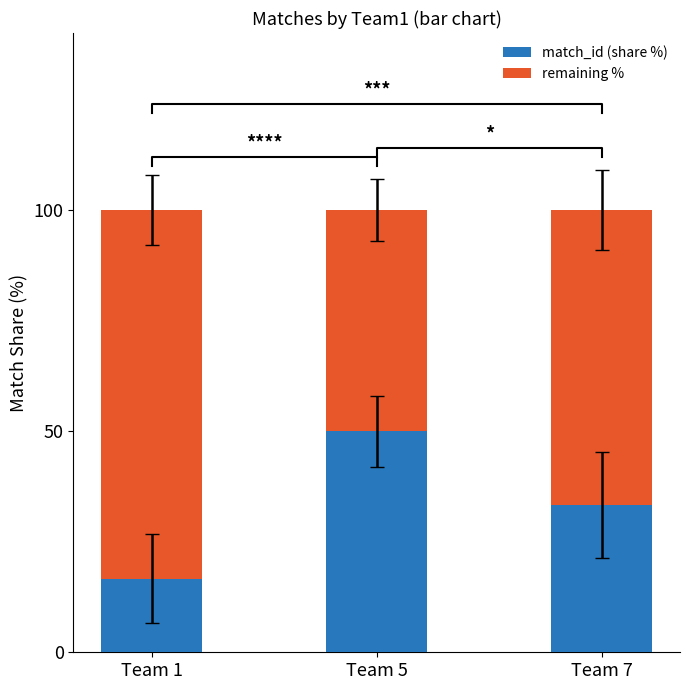

What are all the series names shown in the legend?

match_id (share %), remaining %